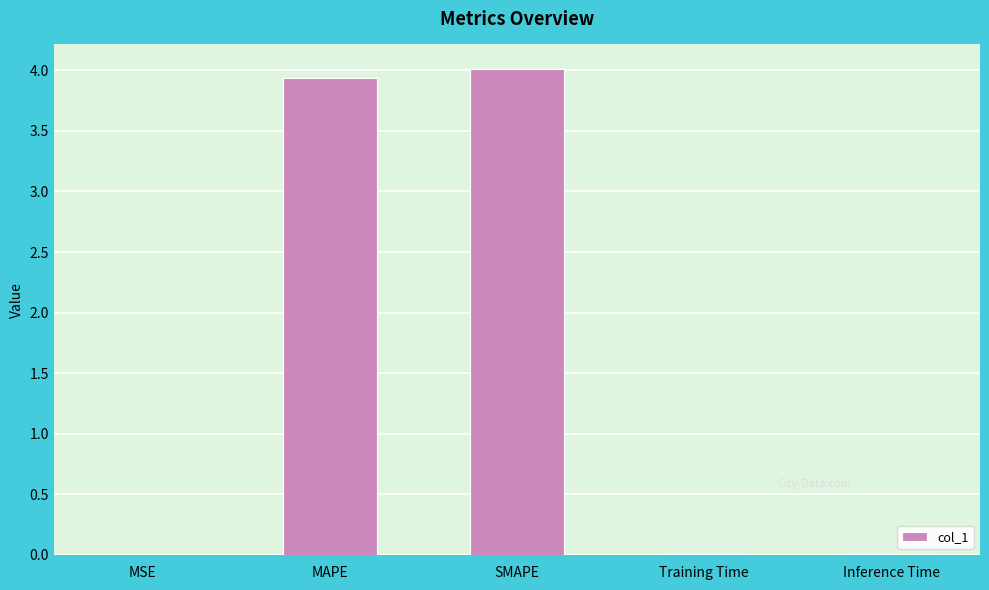

What is the maximum value shown in the chart?

4.0